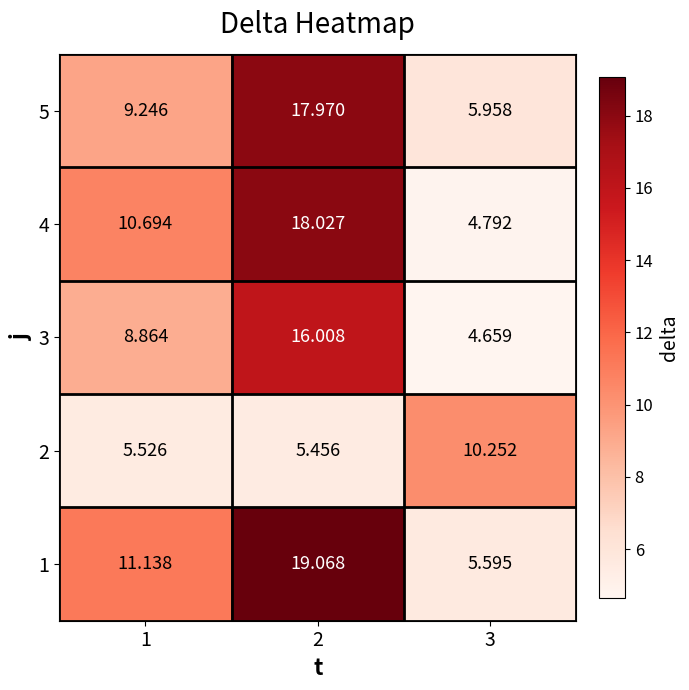

Is the value of 2 at 3 greater than the value of 4 at 2?

No